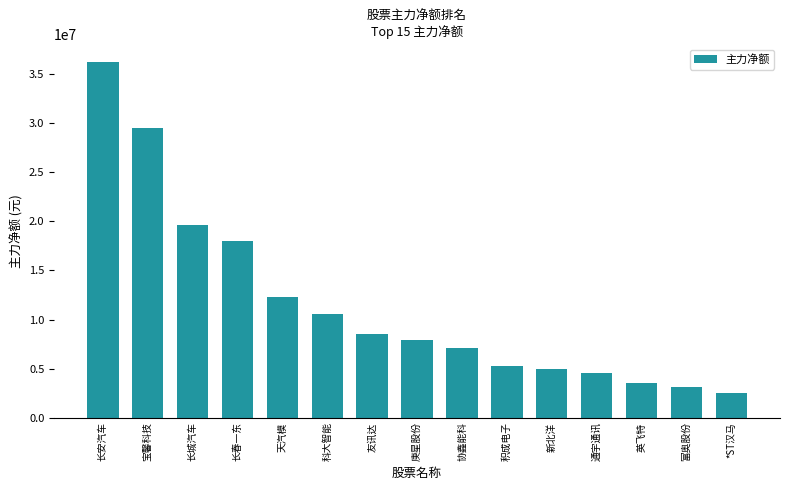

What is the average value?

11592037